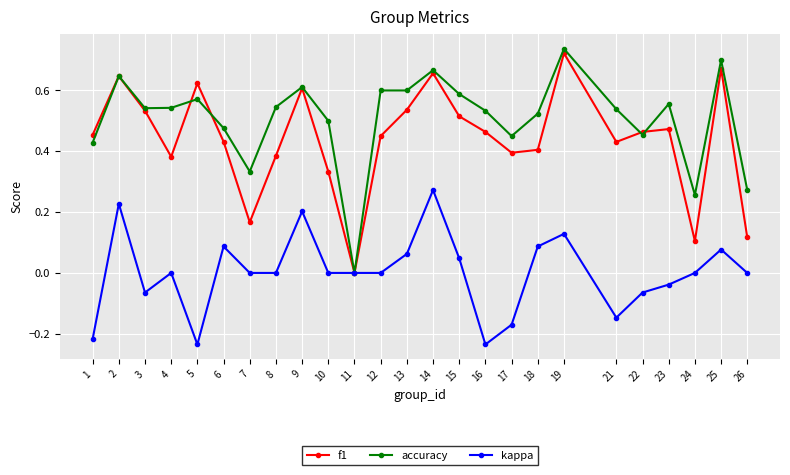

What is the sum of the f1 values at 23 and 16?

0.9